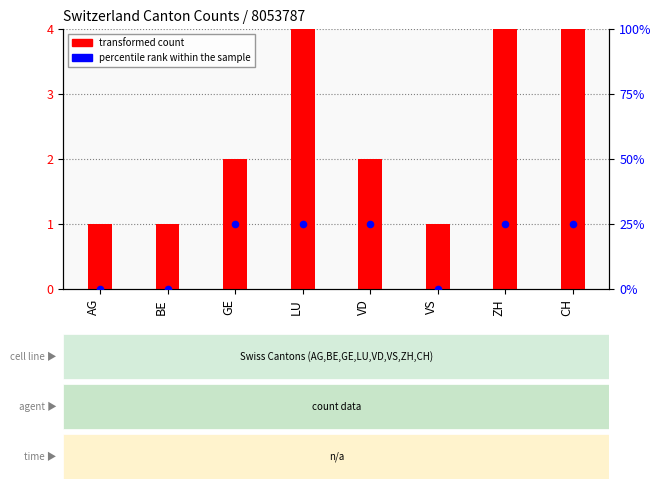

At which category is the sum across all series the highest?

ZH